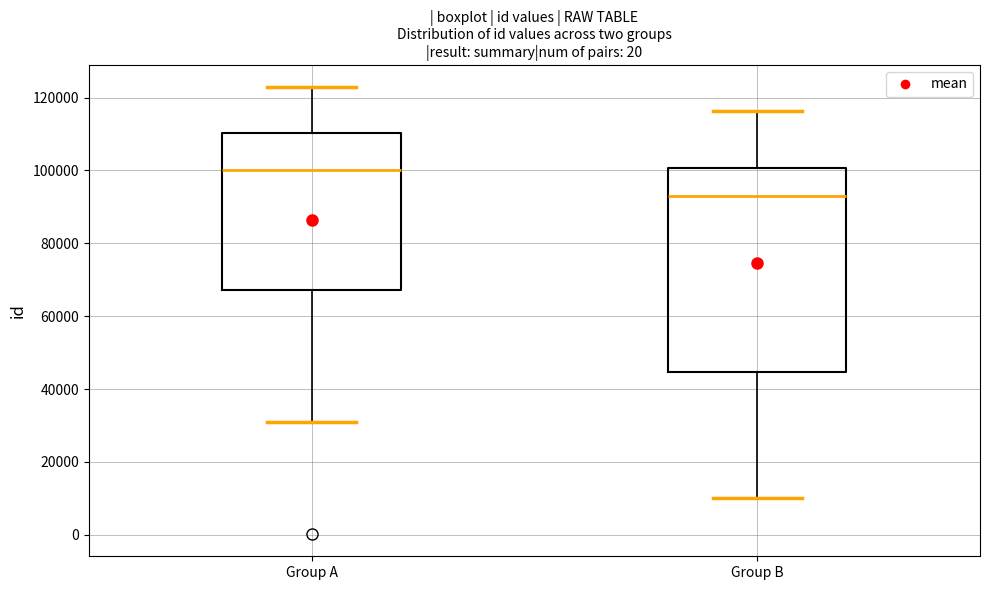

Which box has the lowest median line?

Group B